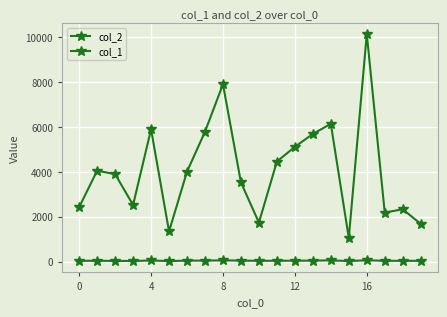

Count the number of data series in this chart.

2